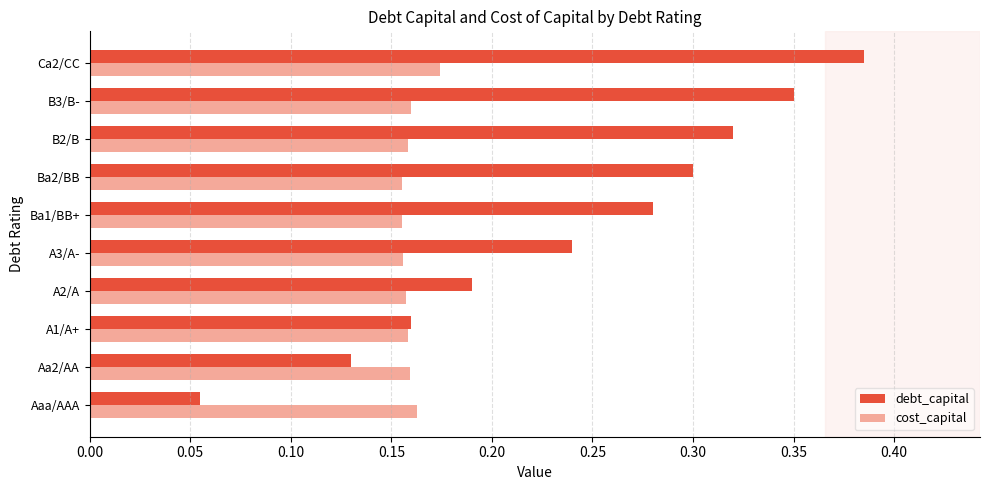

At Ba1/BB+, list the series in order from largest to smallest.

debt_capital, cost_capital